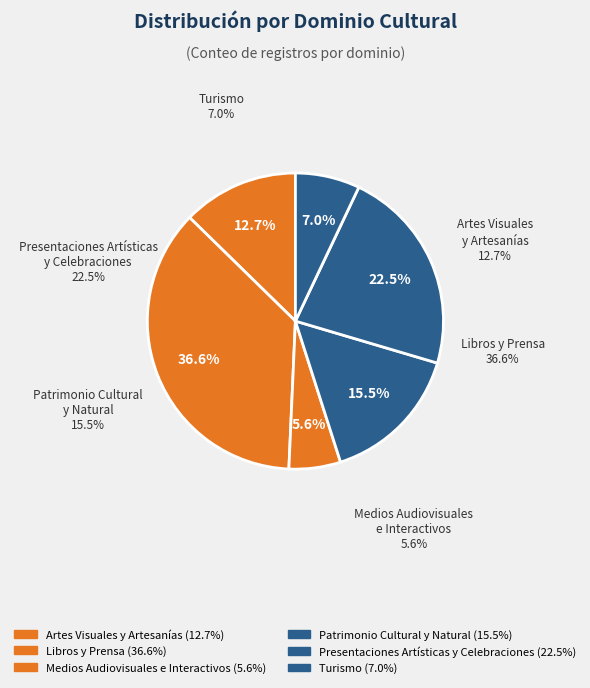

What is the smallest slice in the pie chart?

Medios Audiovisuales e Interactivos